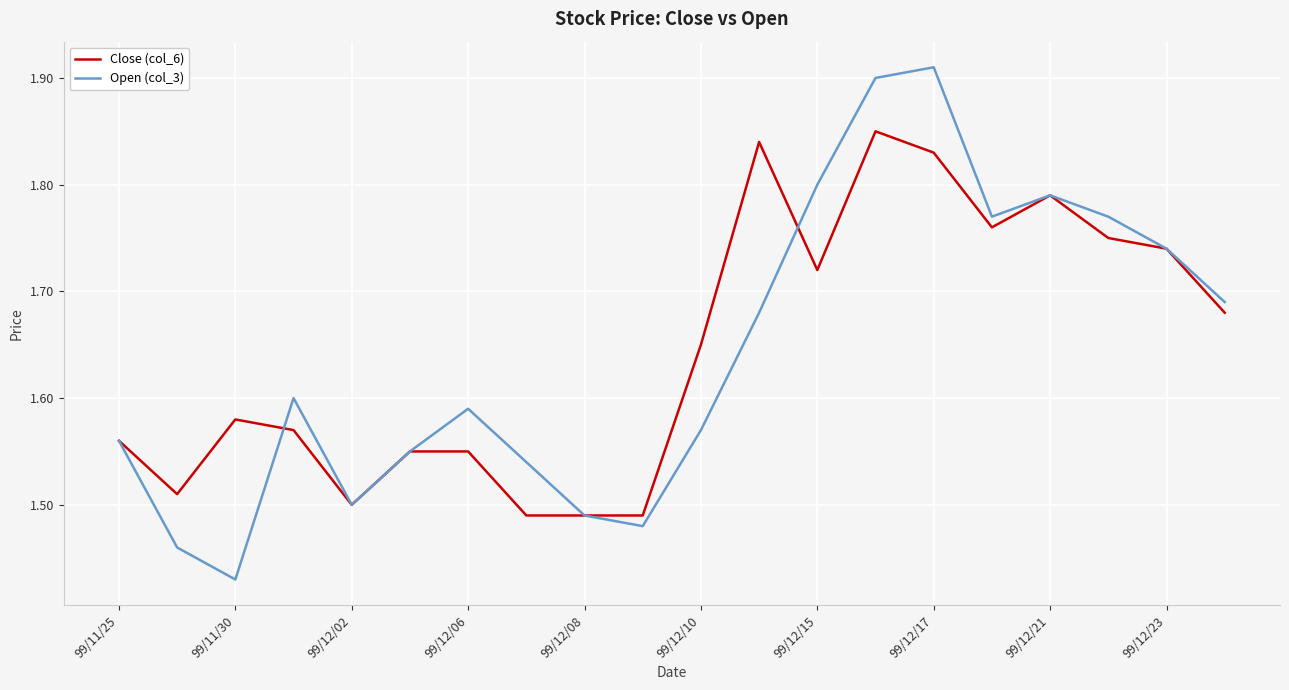

List the series in order of their peak value, highest first.

Open (col_3), Close (col_6)